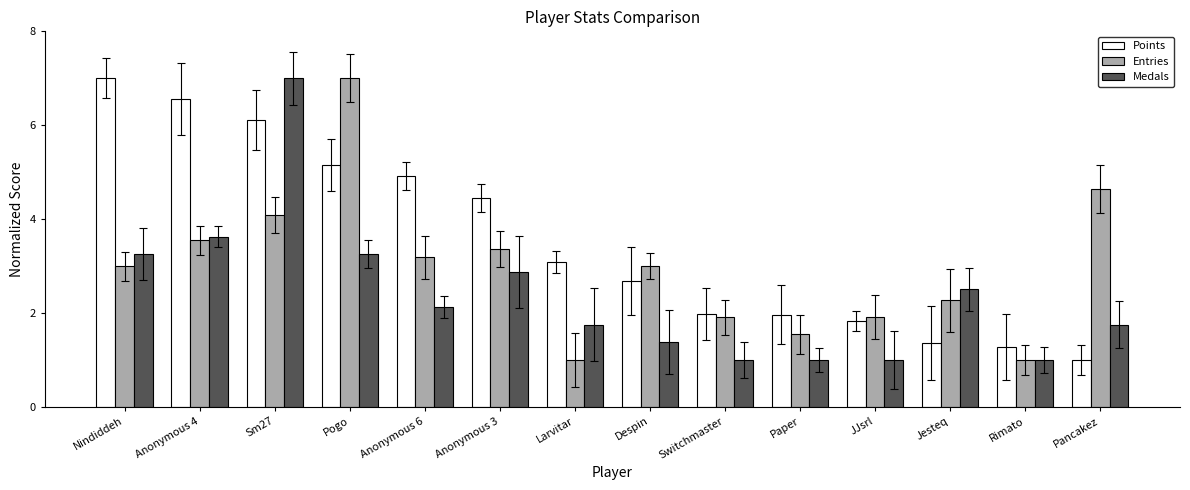

True or false: Medals has a value of 0.9 at Nindiddeh.

False